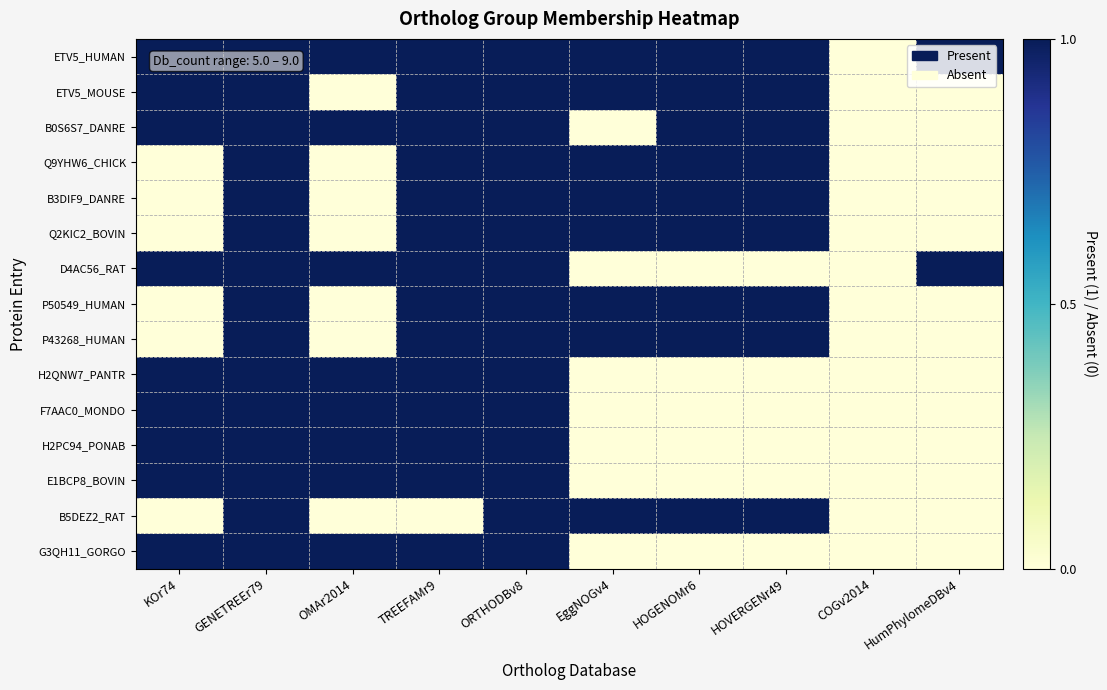

What is the spread (max minus min) of values at TREEFAMr9?

1